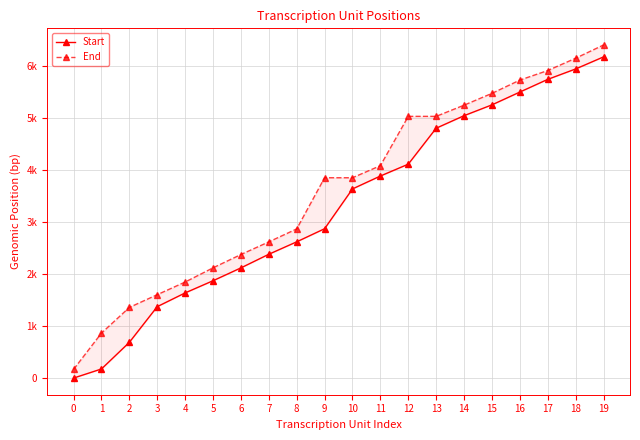

True or false: End and Start intersect in this chart.

False